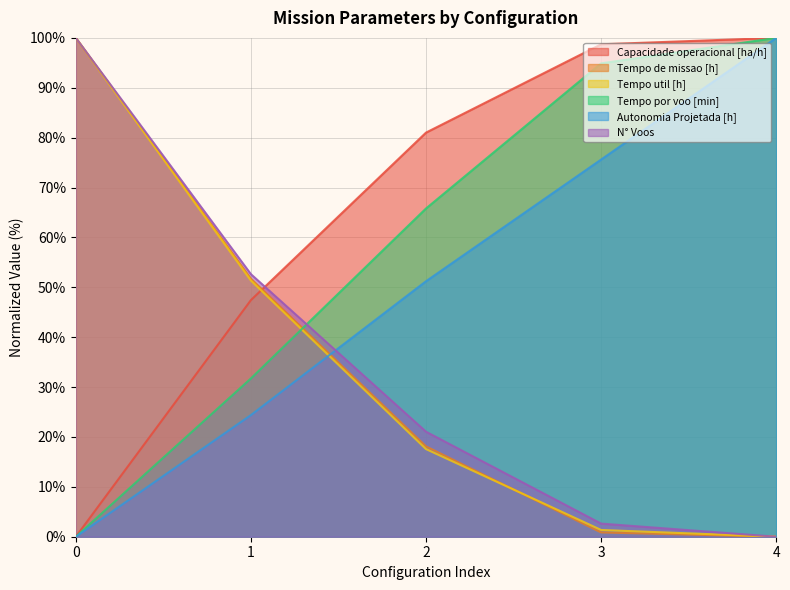

Read the Autonomia Projetada [h] value at 4.

100.0